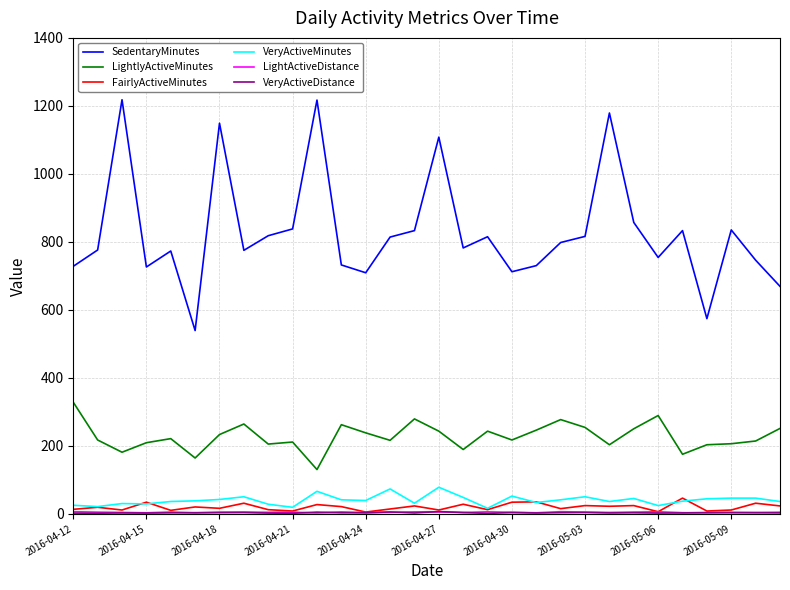

Which series has the largest total across all categories?

SedentaryMinutes